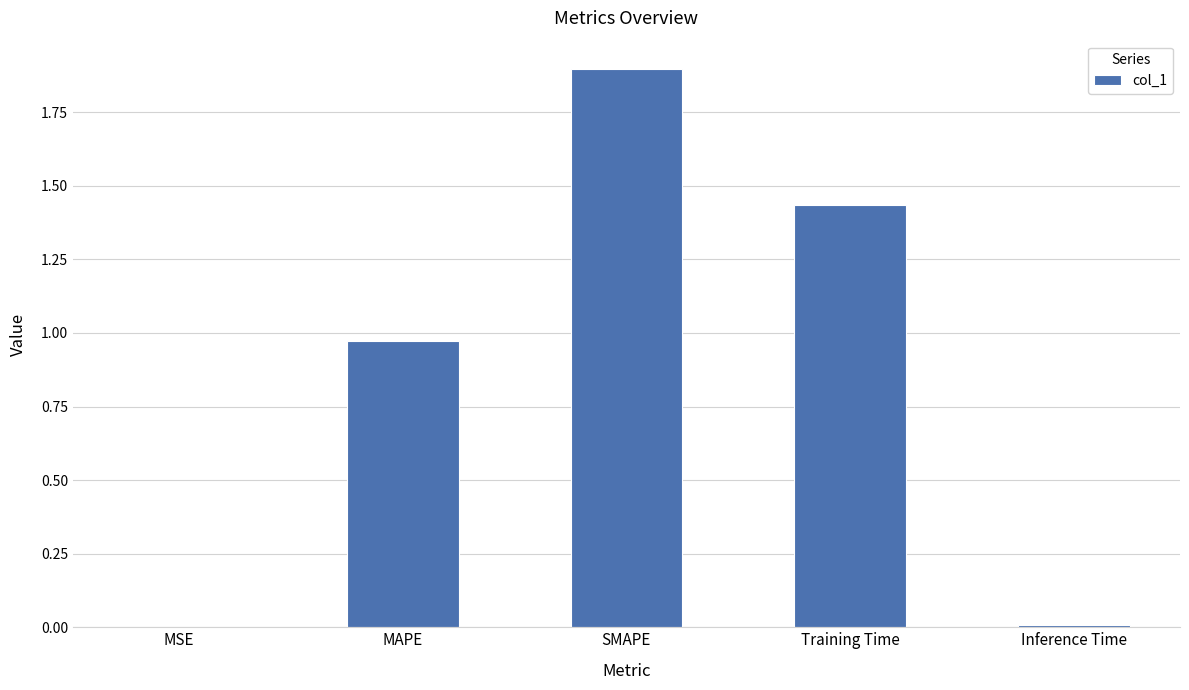

What is the greatest value displayed?

1.9